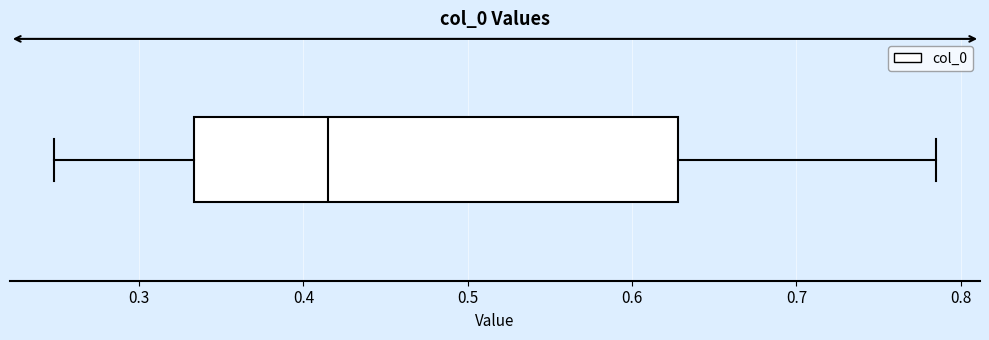

Transcribe this box plot: give where the median line is, the range the box spans, and where the two whiskers end, as read against the x-axis. The values are not printed on the chart, so give them approximately, as read against the axis.

median 0.41, box 0.33 to 0.63, whiskers 0.25 to 0.78